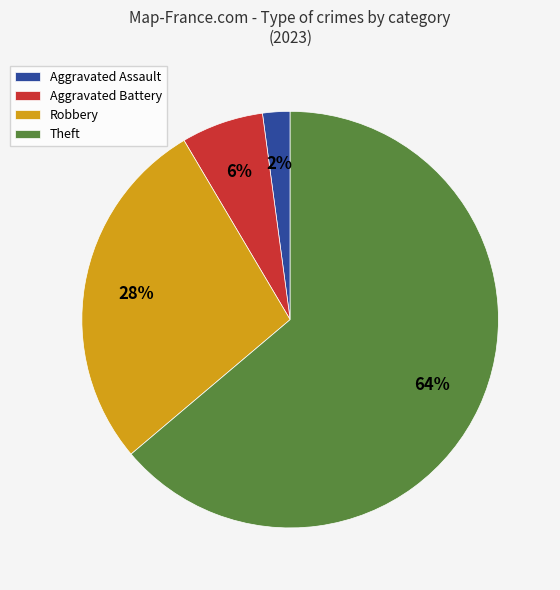

What is the largest slice in the pie chart?

Theft